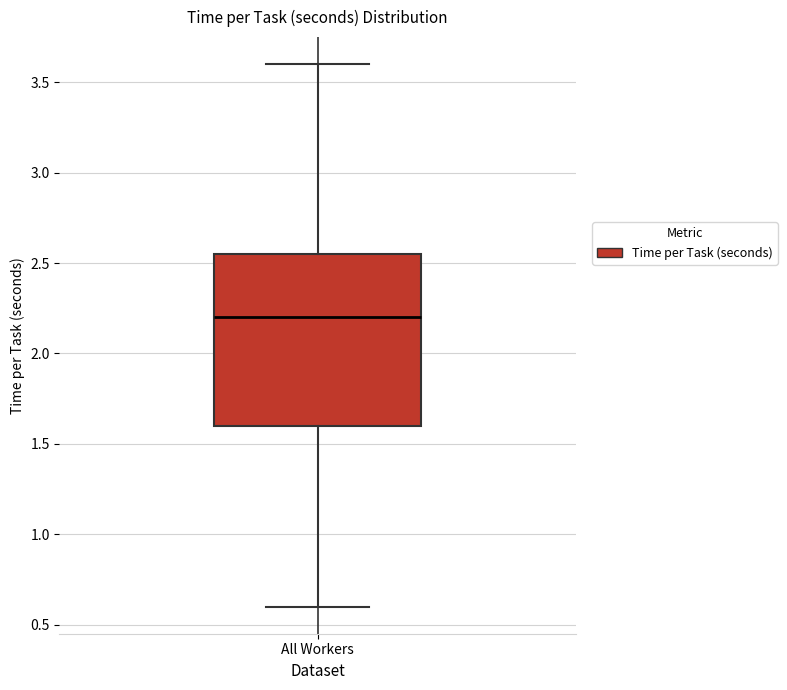

Transcribe this box plot: give where the median line is, the range the box spans, and where the two whiskers end, as read against the y-axis. The values are not printed on the chart, so give them approximately, as read against the axis.

median 2.20, box 1.60 to 2.55, whiskers 0.60 to 3.60